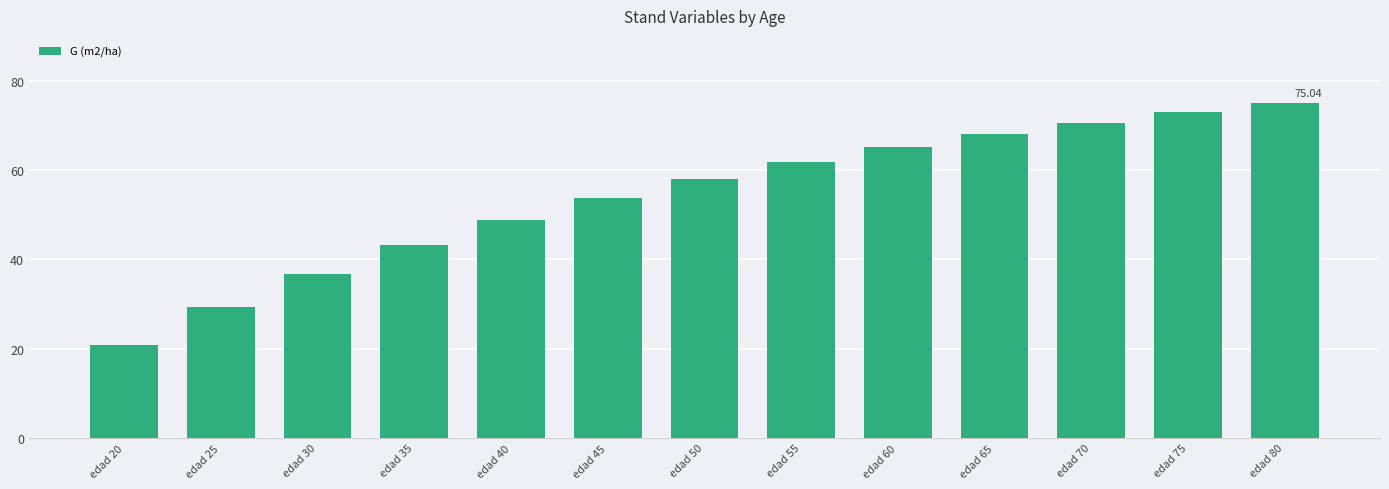

Is it true that the value at edad 30 is 36.7?

True